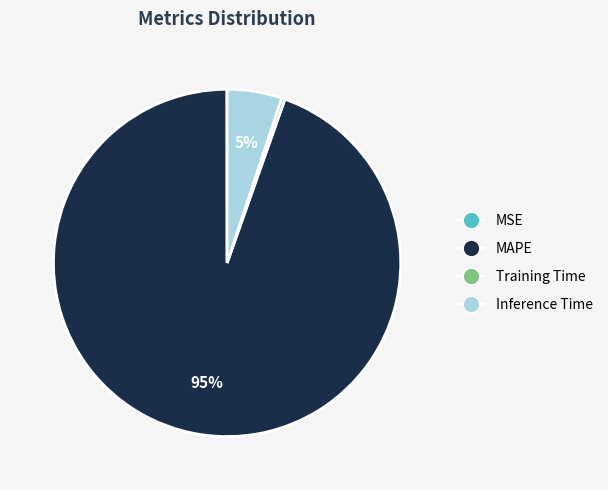

The Inference Time slice represents 5% of the pie. True or false?

True